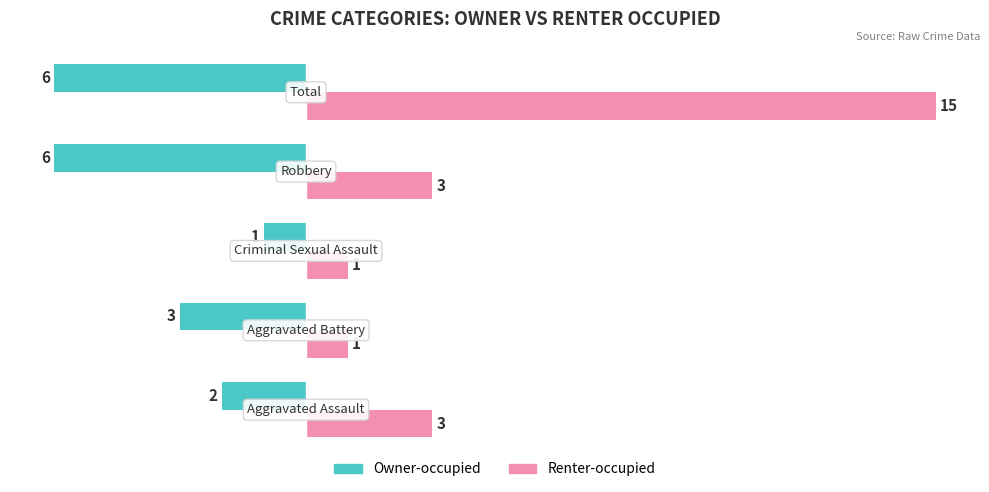

What is the minimum value for Owner-occupied?

-6